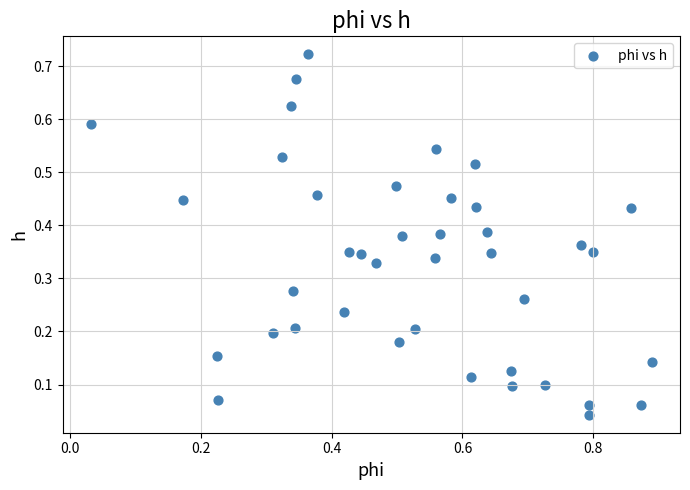

What is the range of X values (max minus min)?

0.9